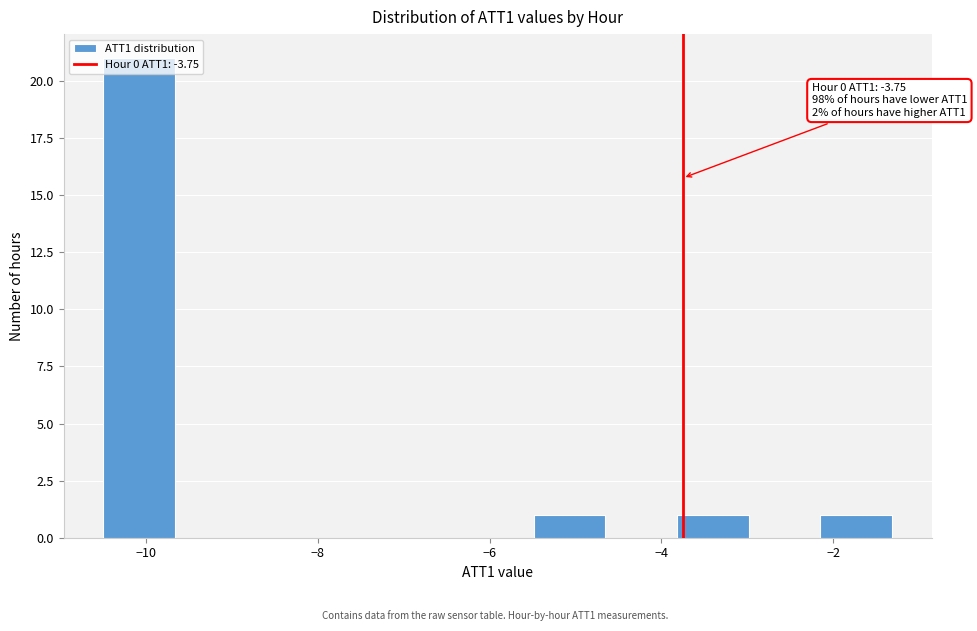

Over which range of the x-axis is the bar tallest?

-10.4 to -9.6